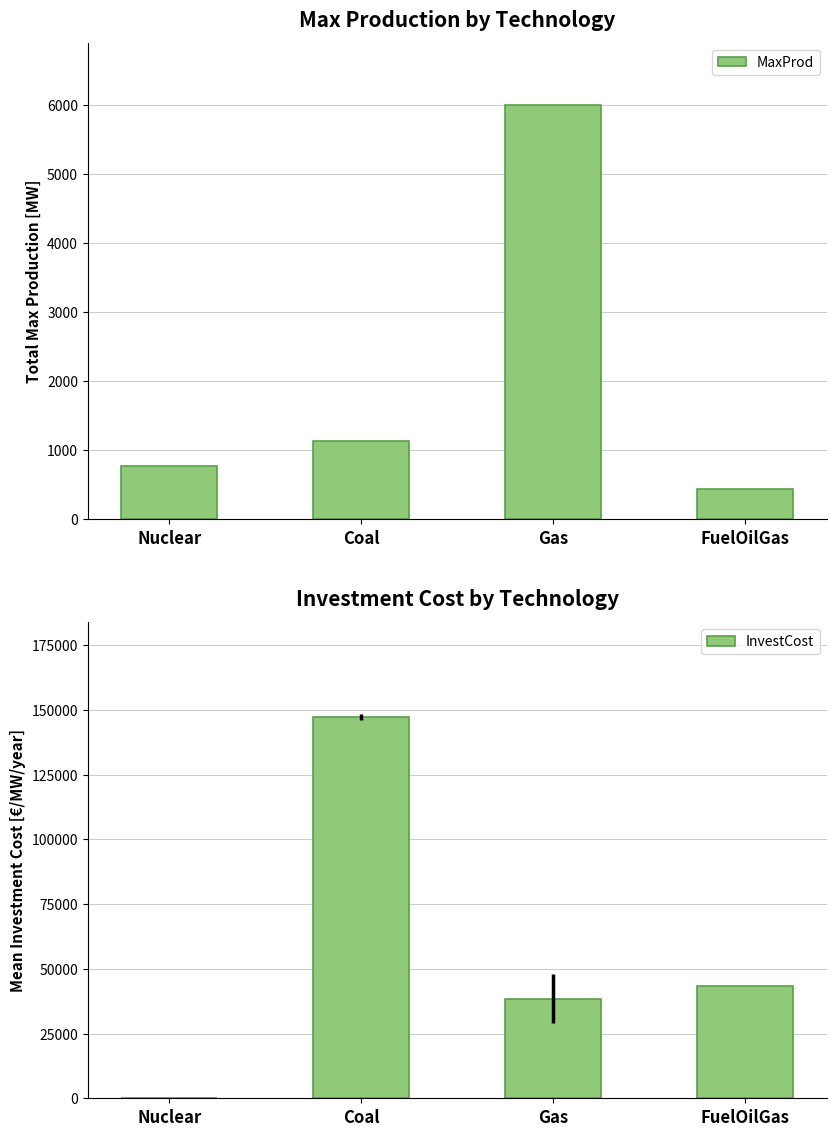

What is the maximum value for InvestCost?

147091.3